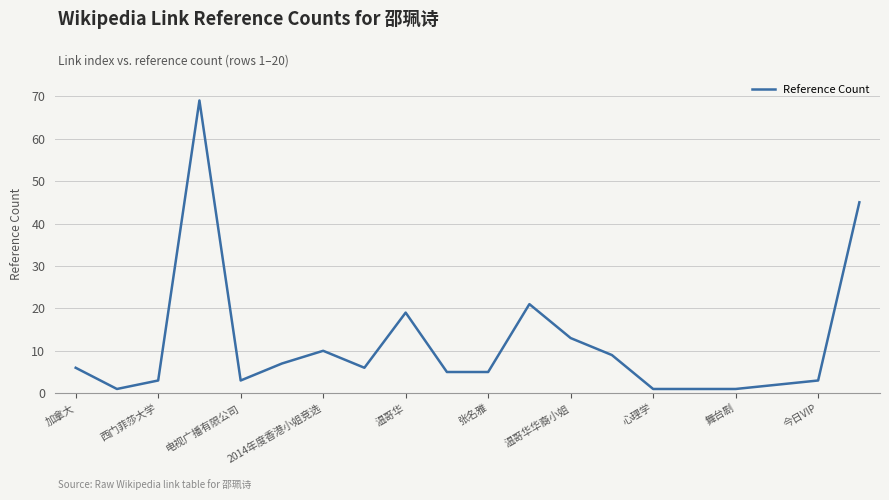

Is this an area chart (filled region under the line)?

No